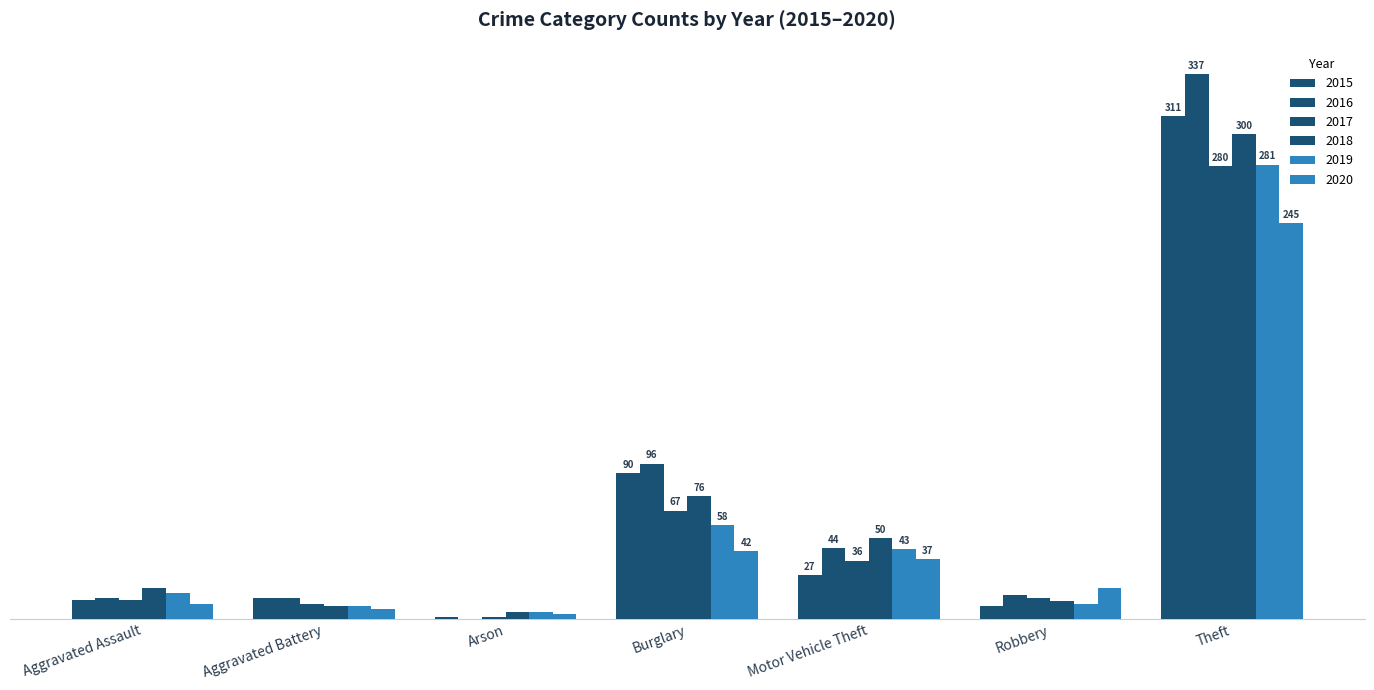

Does the chart contain stacked bars?

No